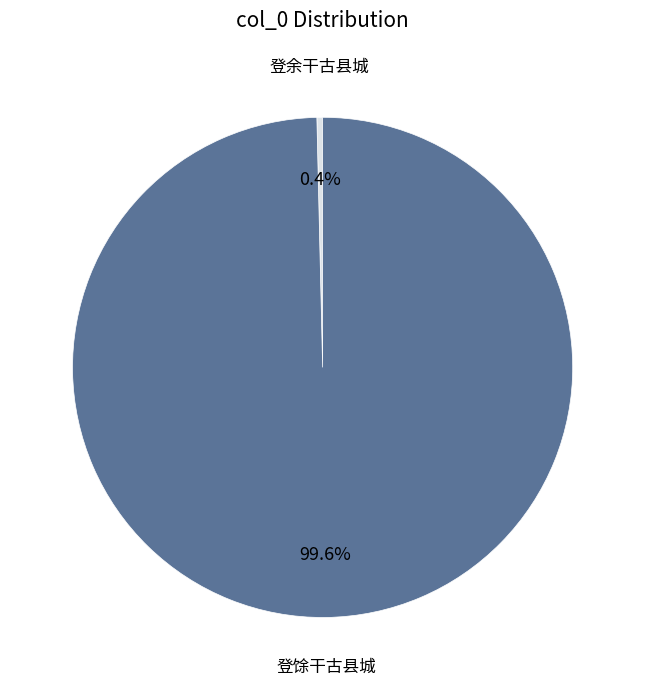

How many segments does this pie chart have?

2